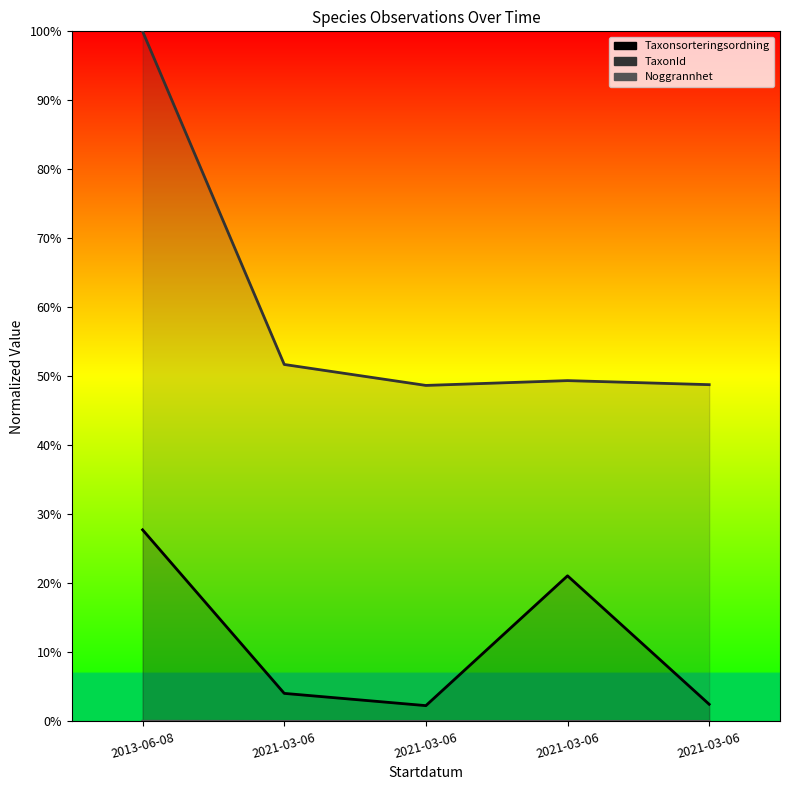

True or false: Noggrannhet and Taxonsorteringsordning intersect in this chart.

False